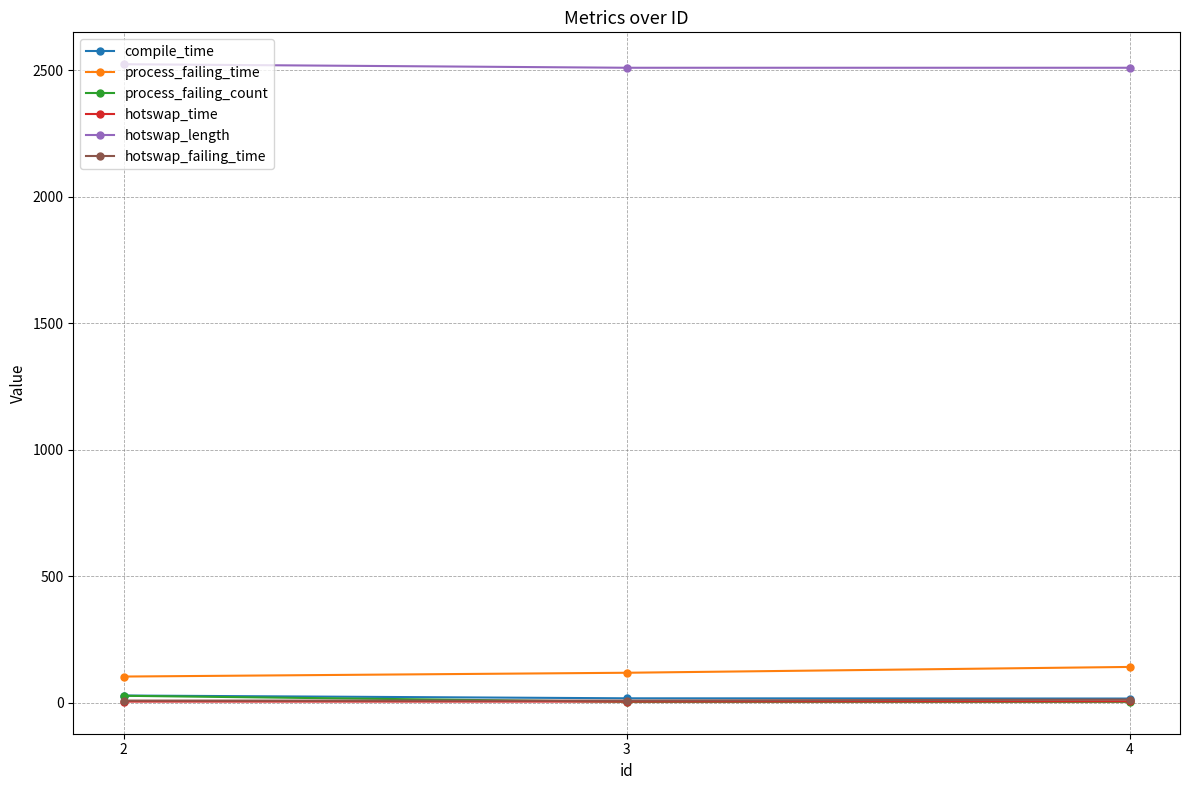

How many categories are shown in the chart?

3